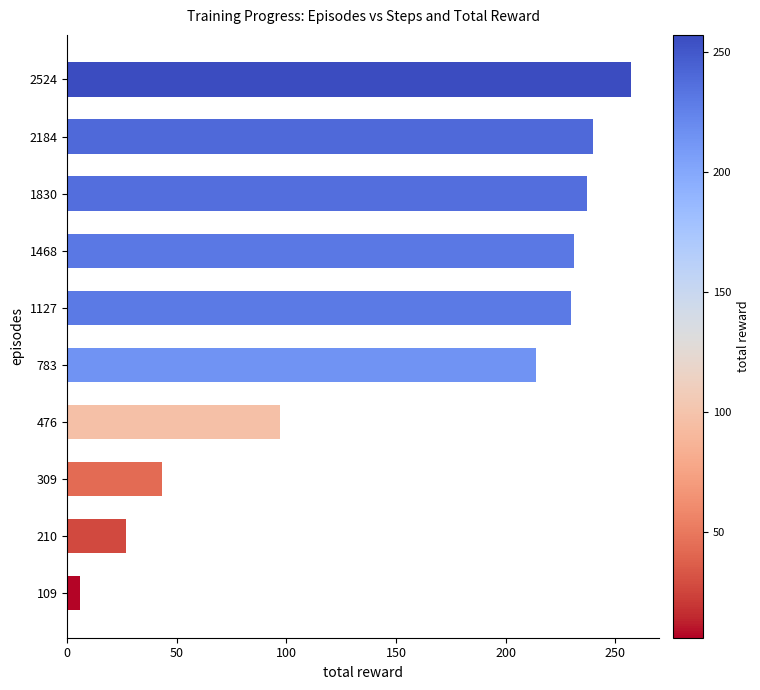

What is the smallest value displayed?

6